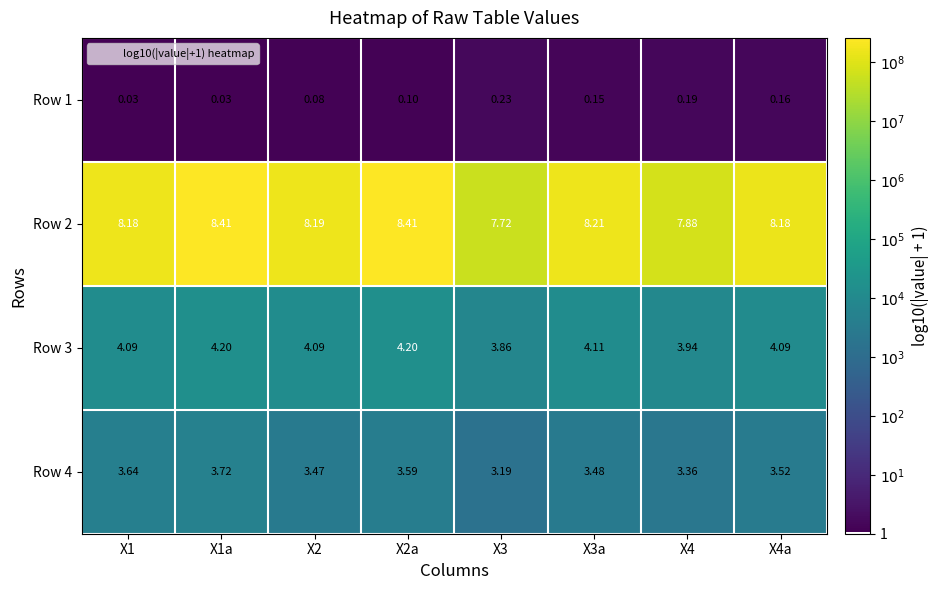

Is the value of Row 1 at X1 greater than the value of Row 3 at X1a?

No